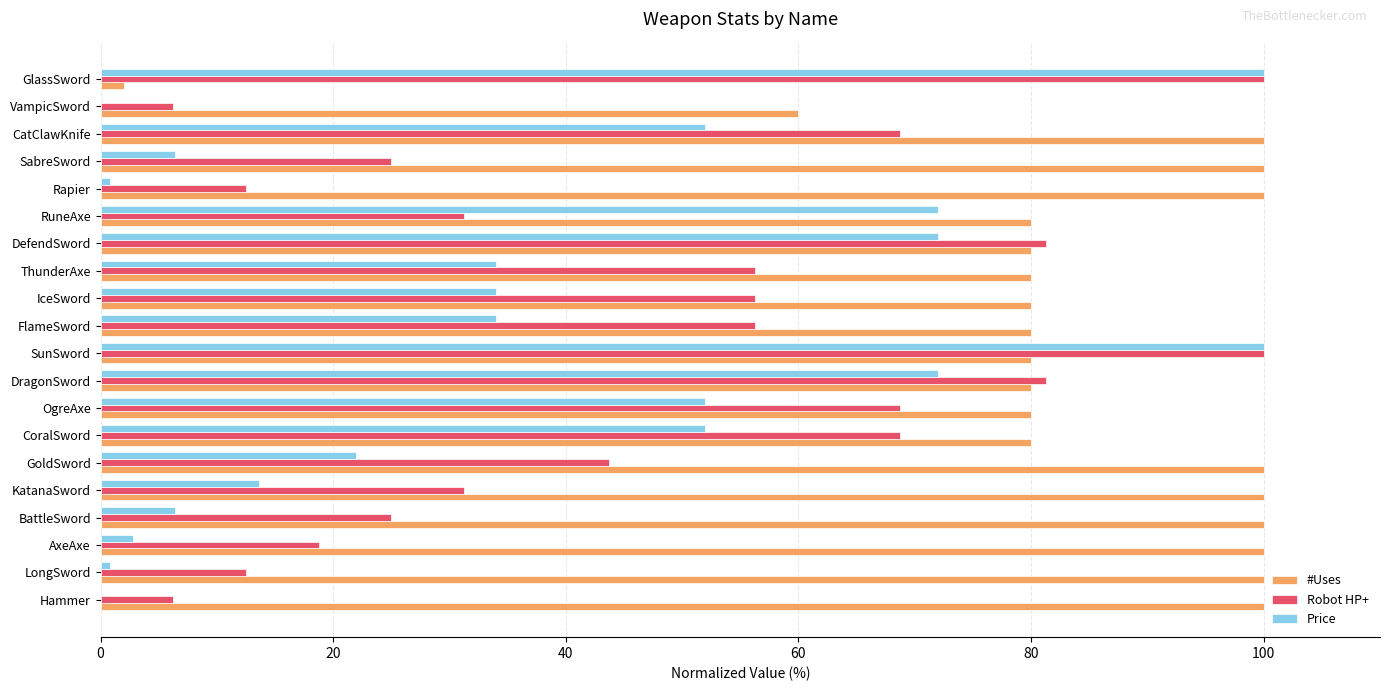

At which category is the sum across all series the highest?

SunSword